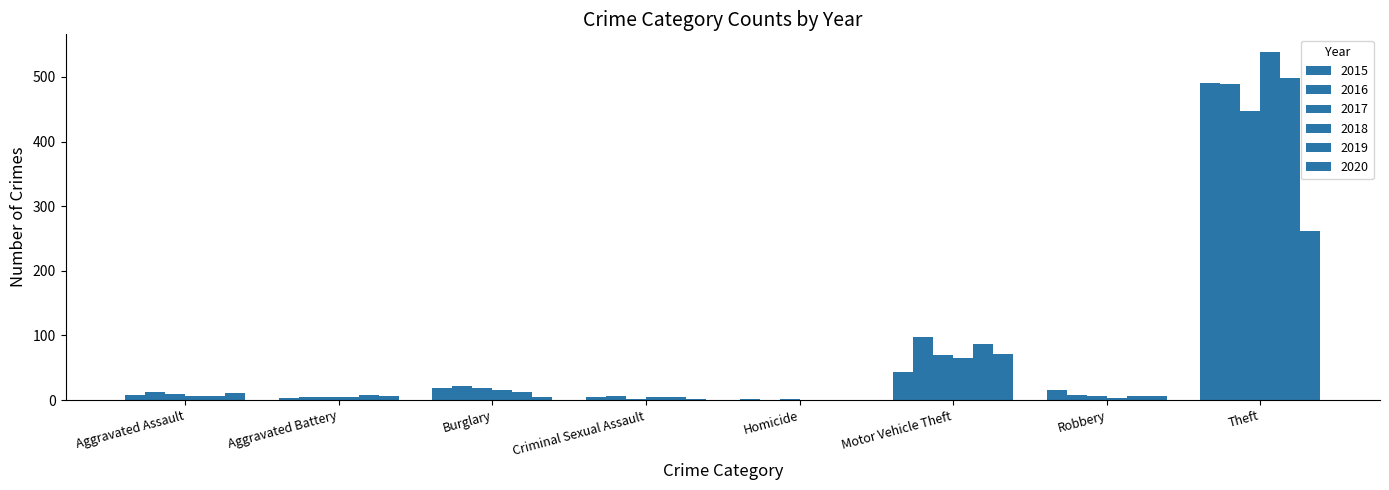

What is the difference between the second highest and minimum values in the 2015 series?

42